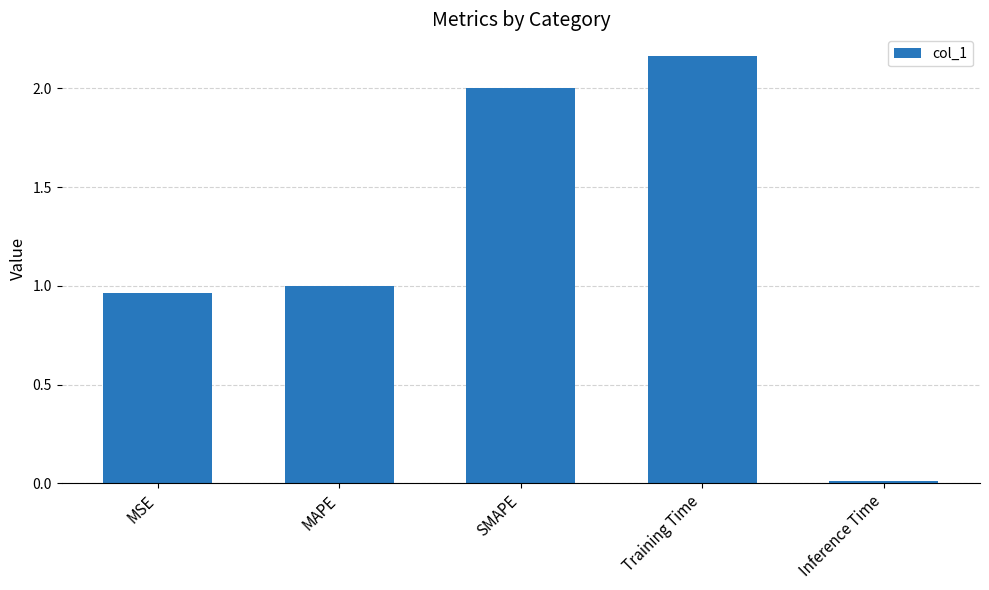

What is the approximate value at SMAPE?

2.0